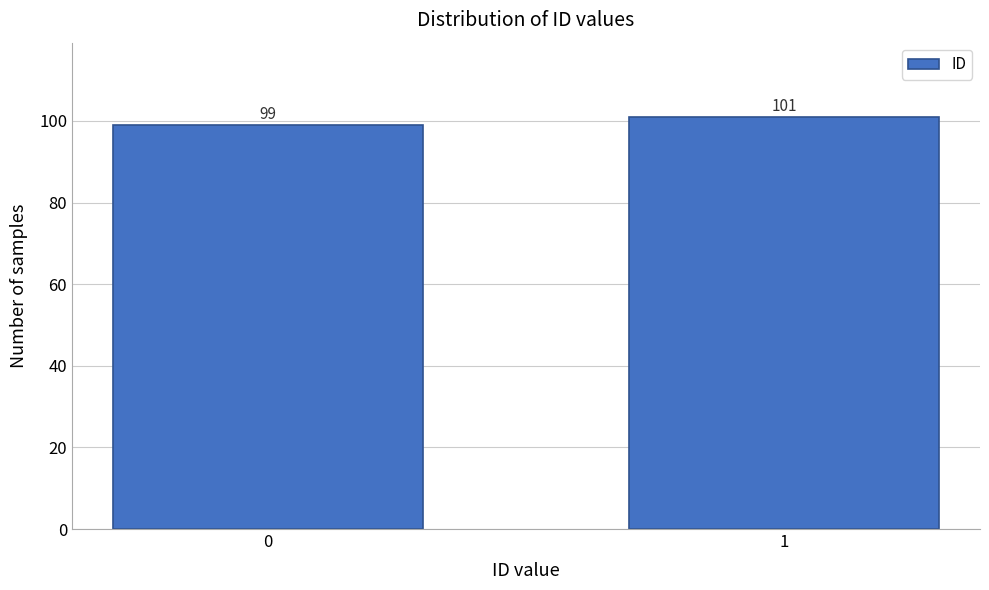

Reading right to left, transcribe all the data shown in this chart.

1=101	0=99